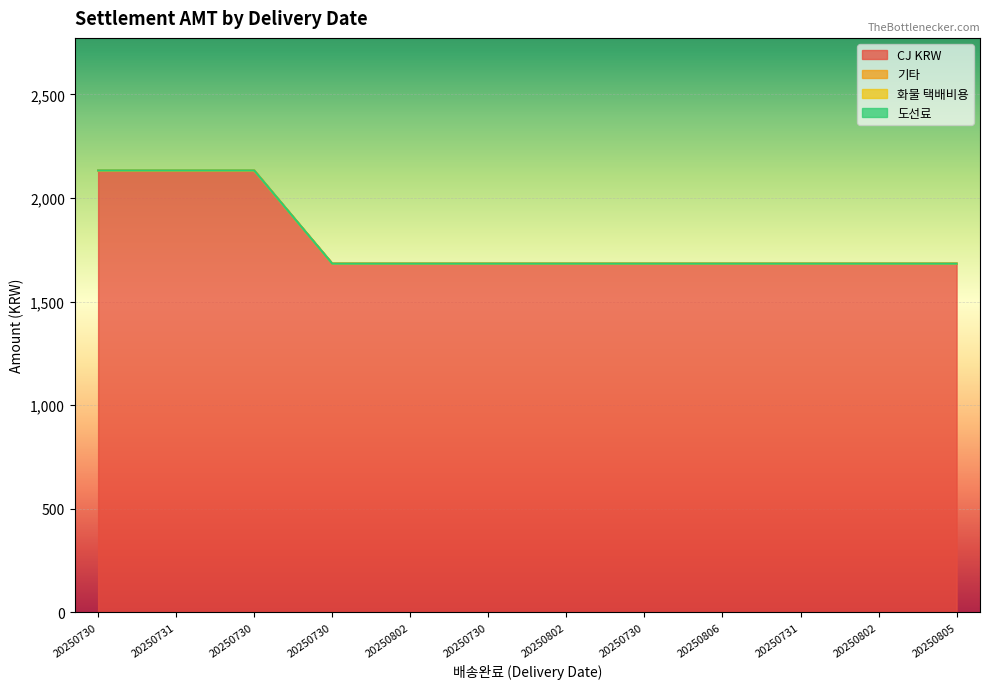

True or false: CJ KRW and 기타 cross at least once.

False